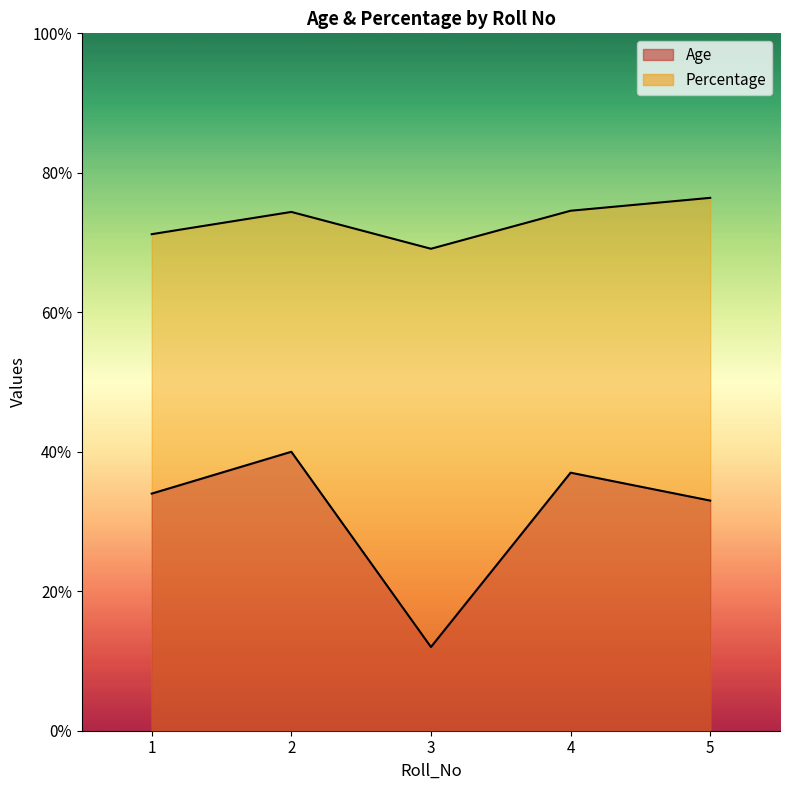

Count the number of categories in the chart.

5